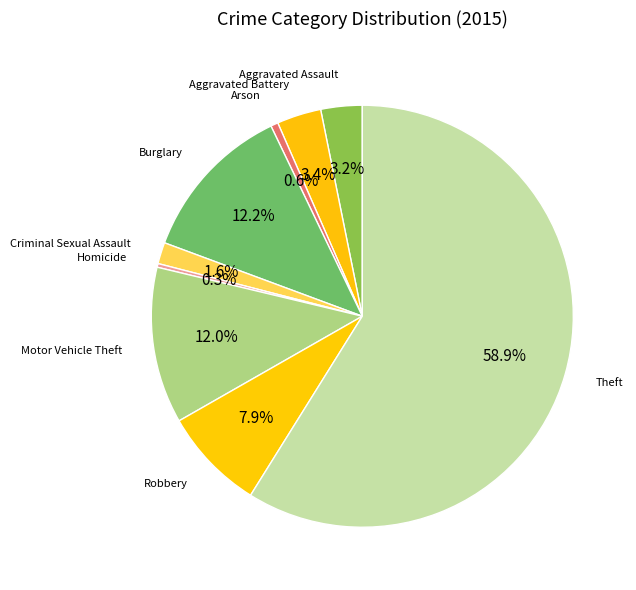

How many segments does this pie chart have?

9